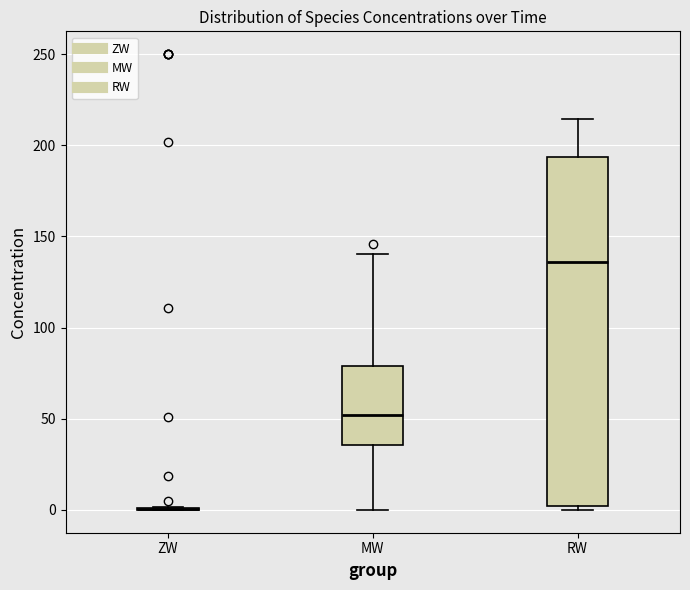

Reading left to right, transcribe this box plot: for each box, give where its median line is, the range the box spans, and where its two whiskers end, as read against the y-axis. The values are not printed on the chart, so give them approximately, as read against the axis.

ZW: box collapsed to a line at 0, whiskers 0 to 0
MW: median 50, box 35 to 80, whiskers 0 to 140
RW: median 135, box 0 to 195, whiskers 0 (just below the box's lower edge) to 215